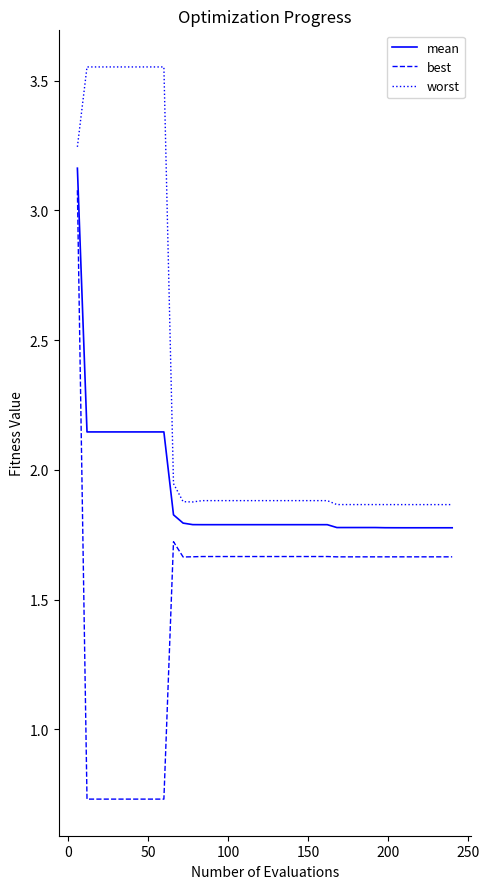

Rank the series by their maximum value, from highest to lowest.

worst, mean, best